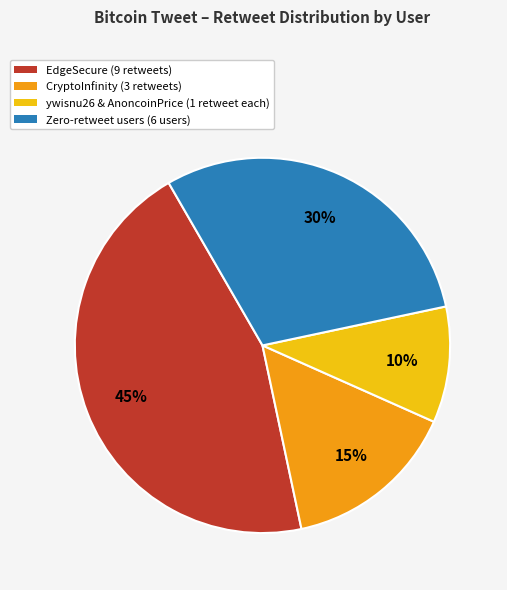

True or false: EdgeSecure (9 retweets) accounts for 45% of the total.

True